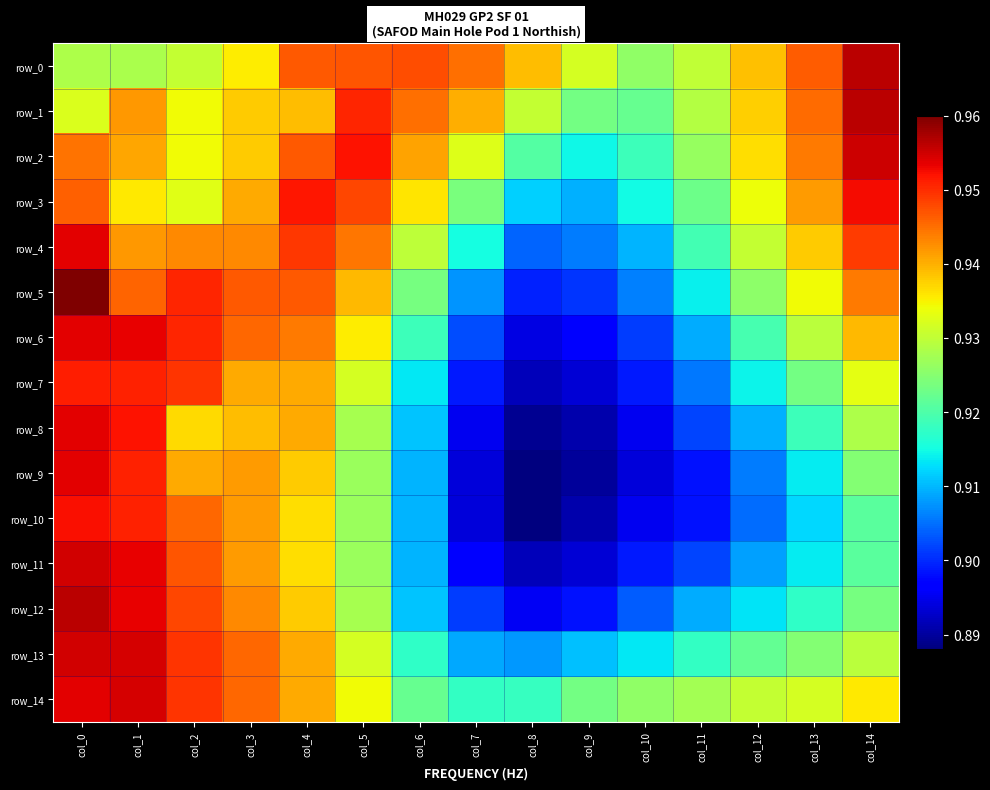

What is the average value of the row_9 series?

0.9